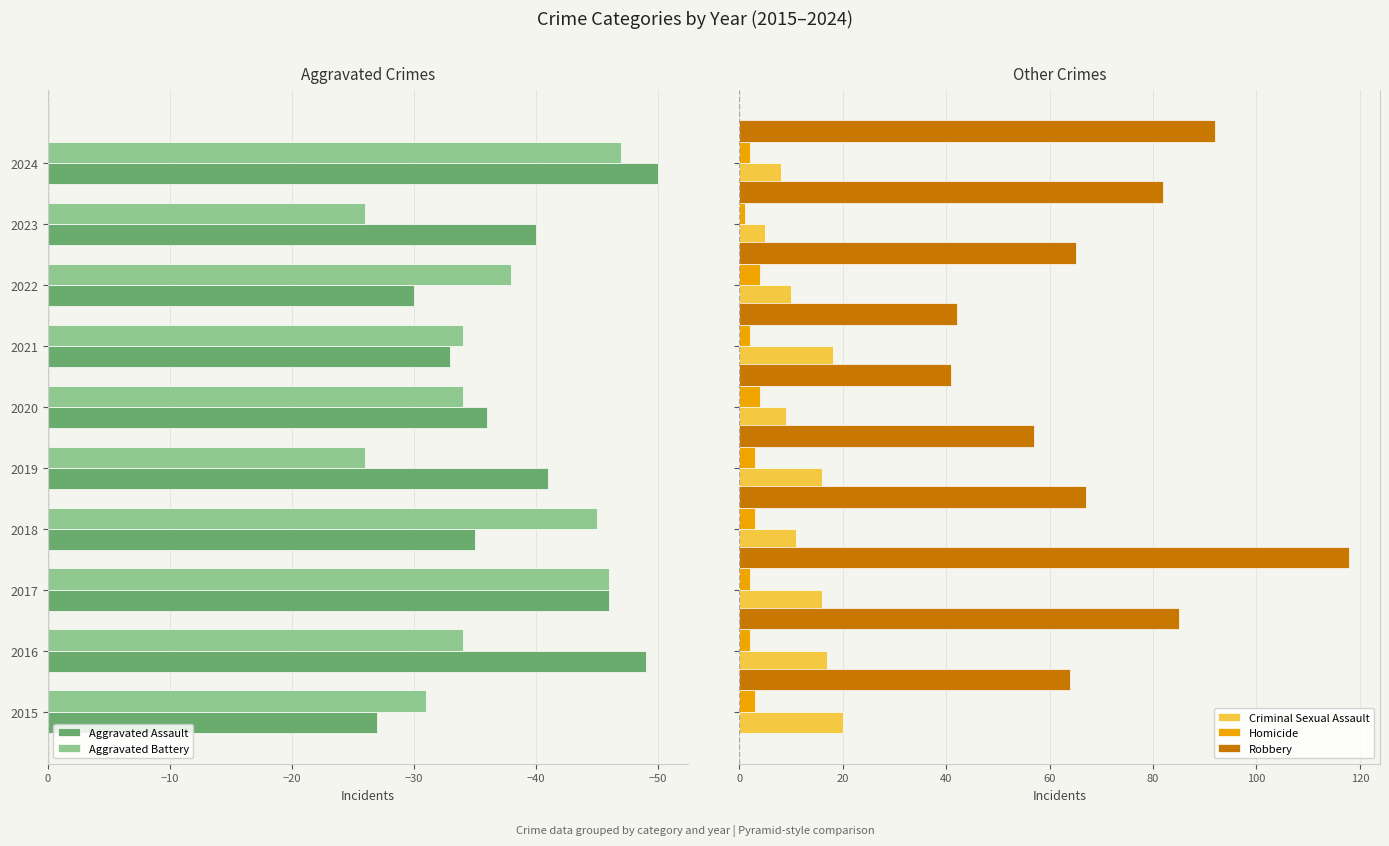

What is the maximum value for Criminal Sexual Assault?

20